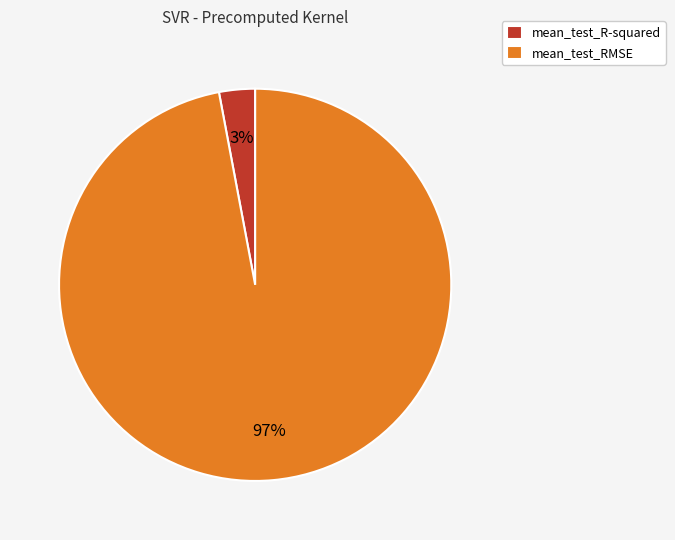

Rank the categories by value from lowest to highest.

mean_test_R-squared, mean_test_RMSE